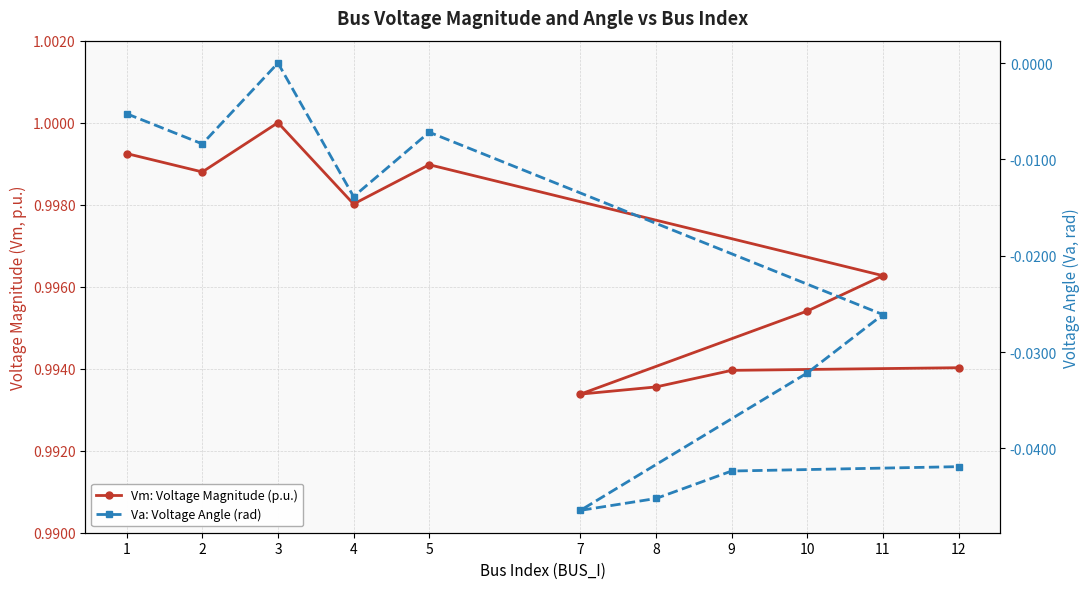

Rank the series at 8 from highest to lowest value.

Vm: Voltage Magnitude (p.u.), Va: Voltage Angle (rad)